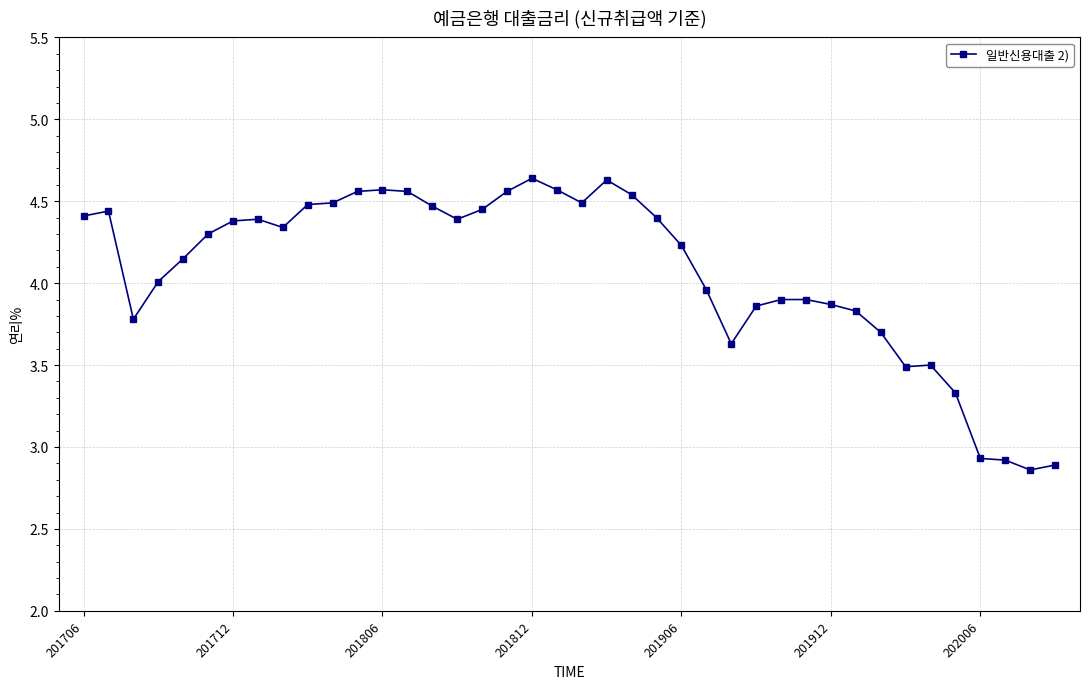

What is the average value?

4.1